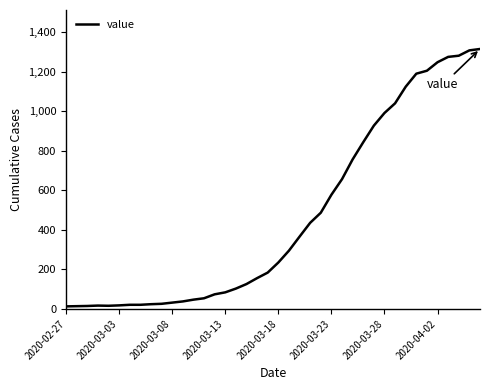

What is the greatest value displayed?

1316